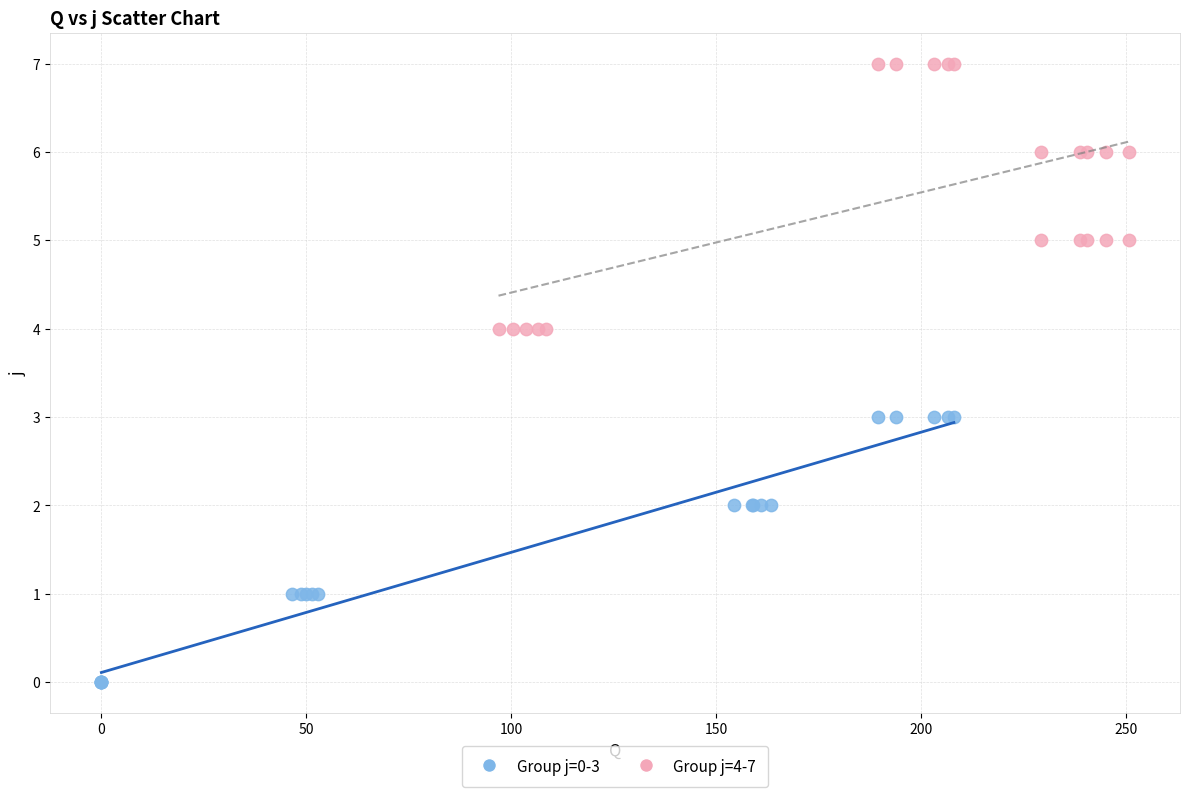

Which series contains the lowest Y value?

Group j=0-3